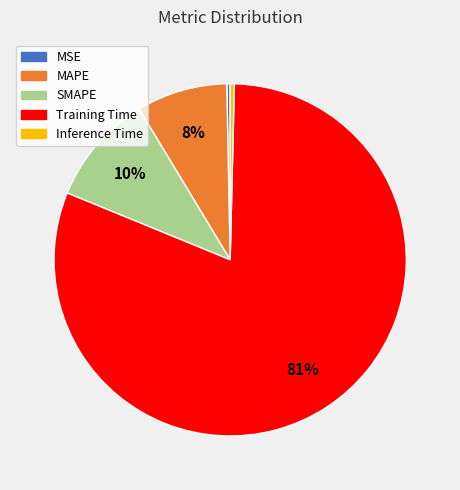

Which has a higher value, Inference Time or MAPE?

MAPE